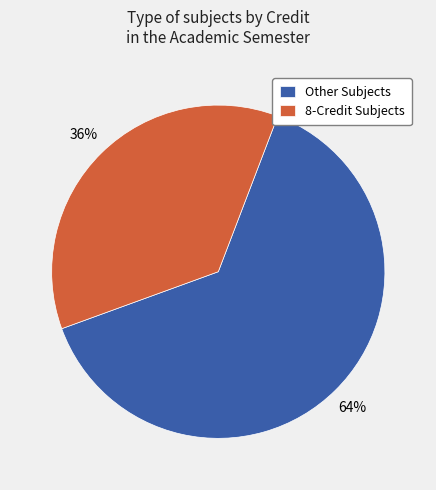

What percentage is the 8-Credit Subjects slice, to the nearest percent?

36%